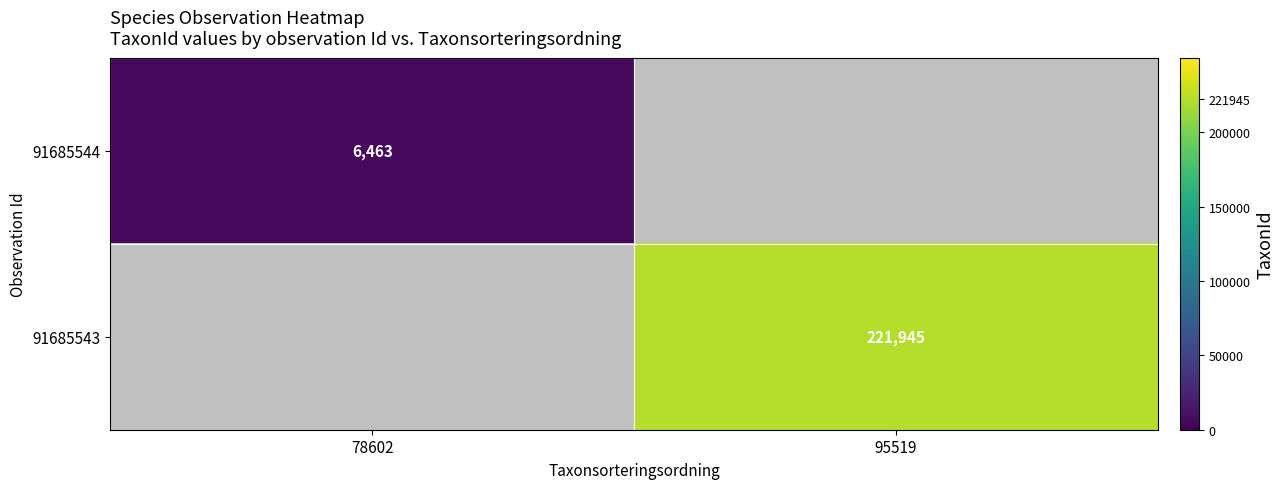

The value of 91685543 at 95519 is 69468. True or false?

False